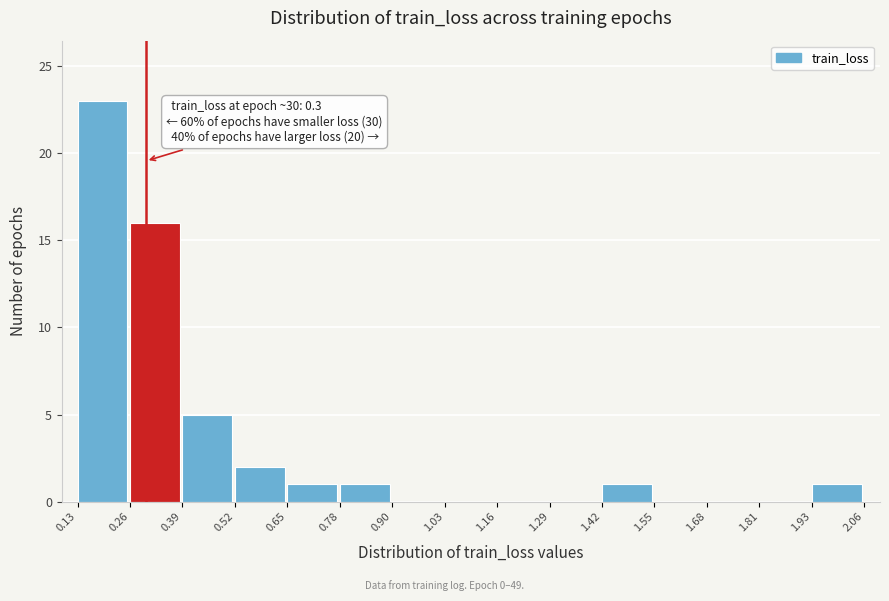

Which range on the x-axis has the tallest bar?

0.13 to 0.26